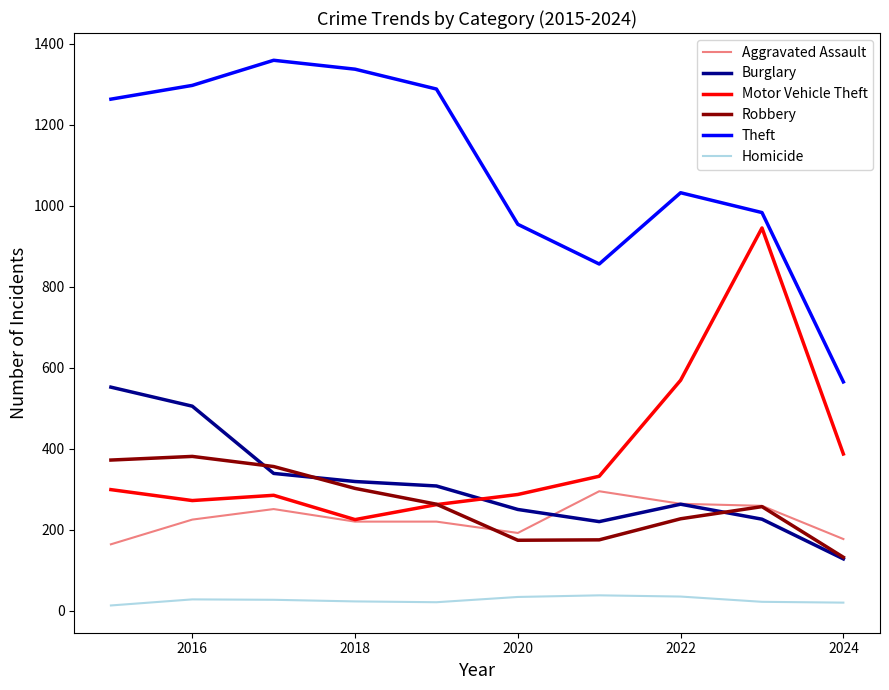

What is the greatest value displayed?

1359